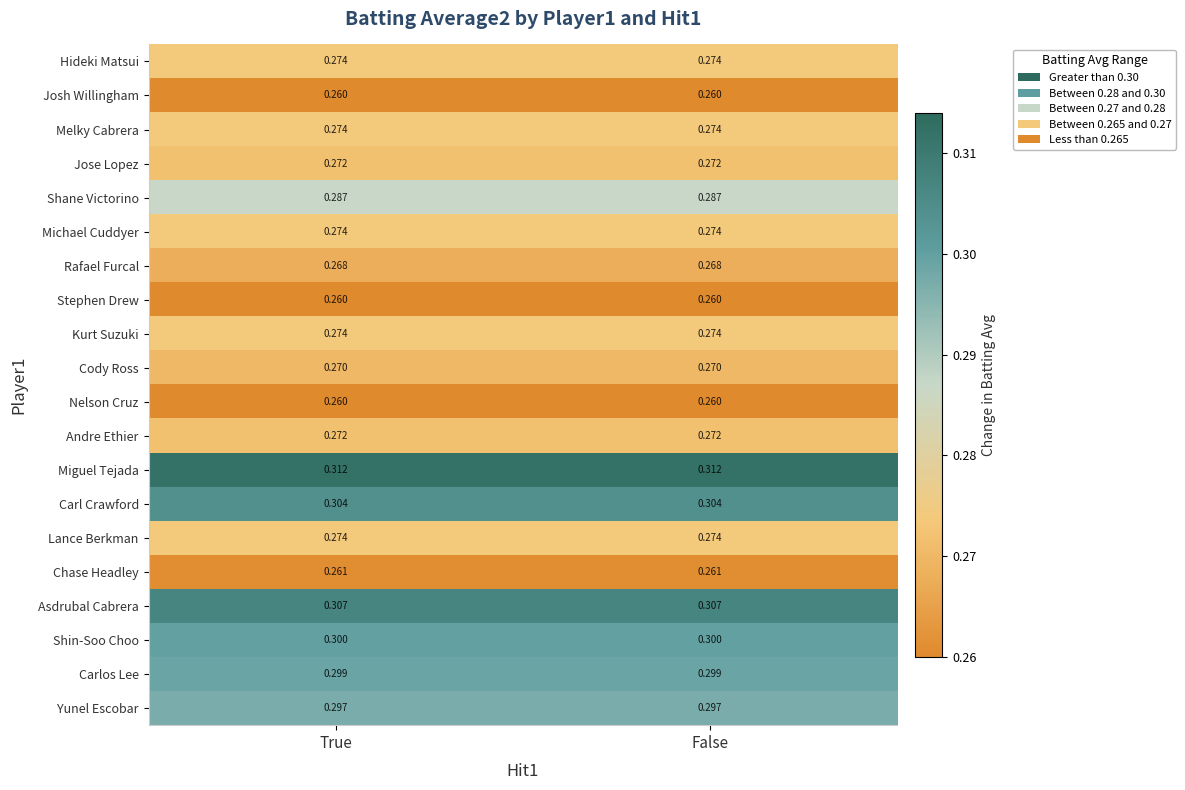

What is the total value across all series at False?

5.6